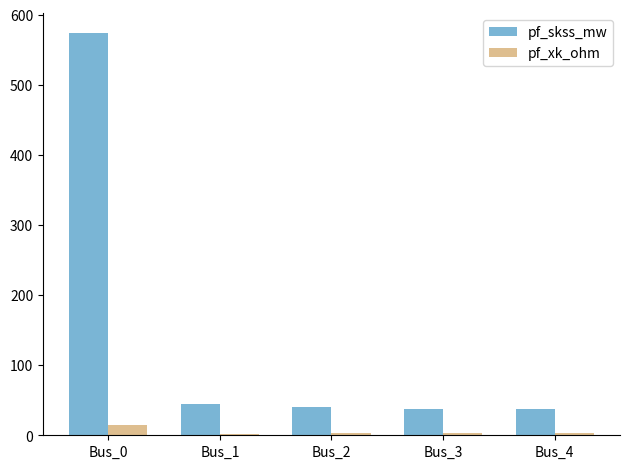

Where does the pf_xk_ohm series first go above 3?

Bus_0